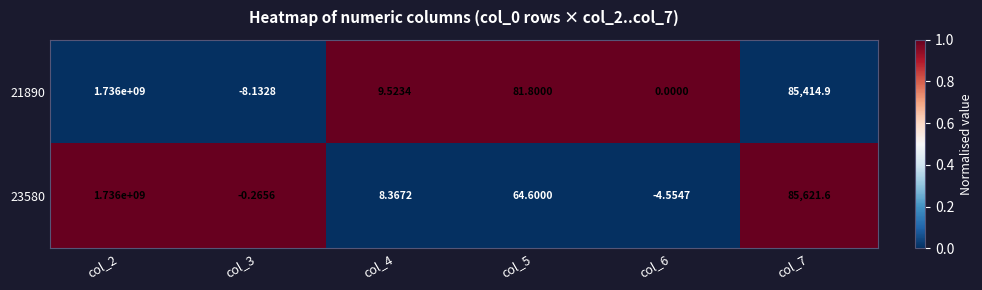

Is the value of 21890 at col_4 greater than the value of 23580 at col_2?

No